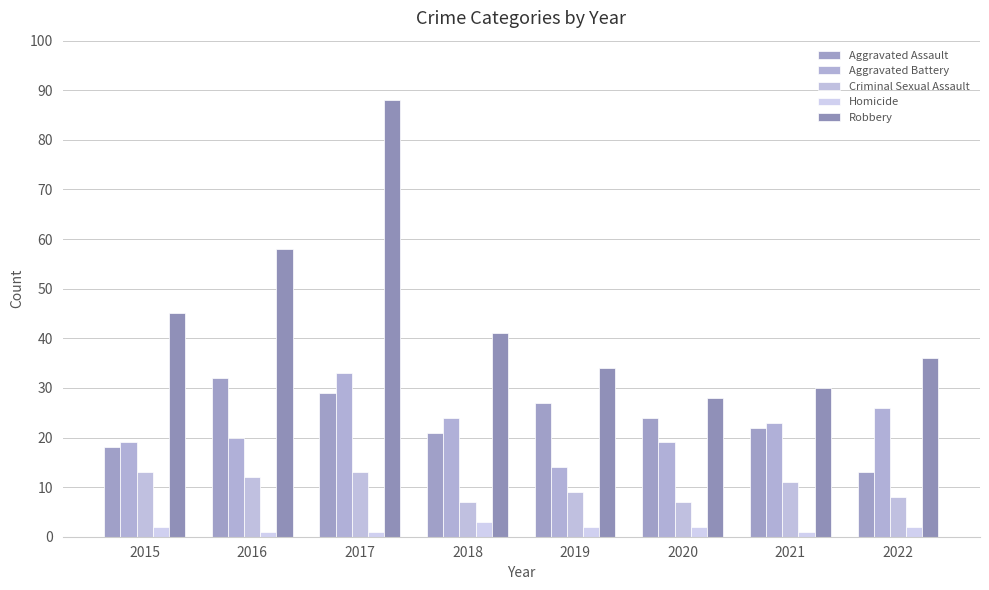

Which series has the largest total across all categories?

Robbery